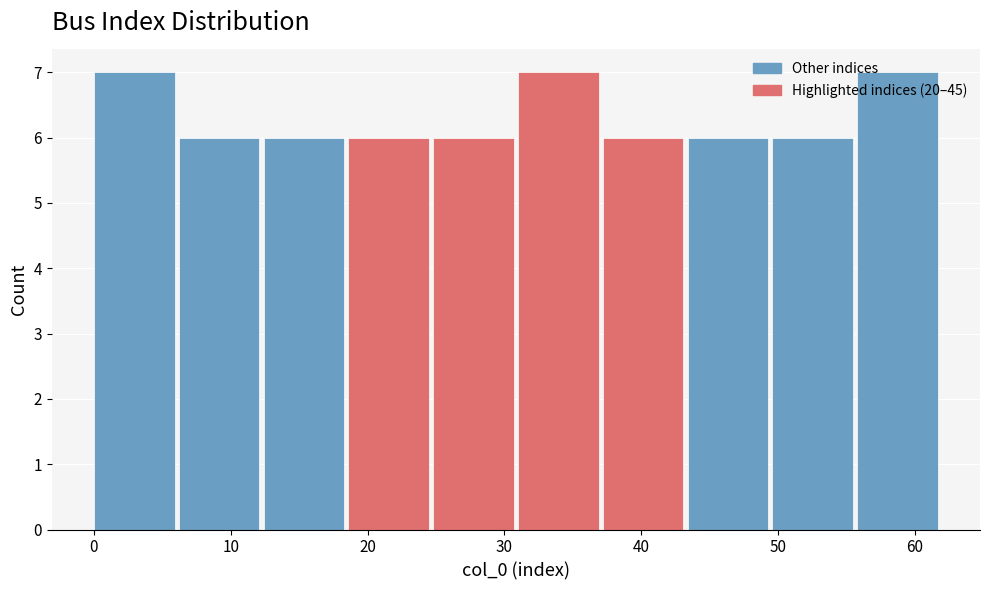

Reading left to right, transcribe this chart: for each bar, give the range it covers on the x-axis and its height. Neither the bar edges nor the heights are printed on the chart, so give them approximately, as read against the axes.

0.0 to 6.2: 7
6.2 to 12.4: 6
12.4 to 18.6: 6
18.6 to 24.8: 6
24.8 to 31.0: 6
31.0 to 37.2: 7
37.2 to 43.4: 6
43.4 to 49.6: 6
49.6 to 55.8: 6
55.8 to 62.0: 7